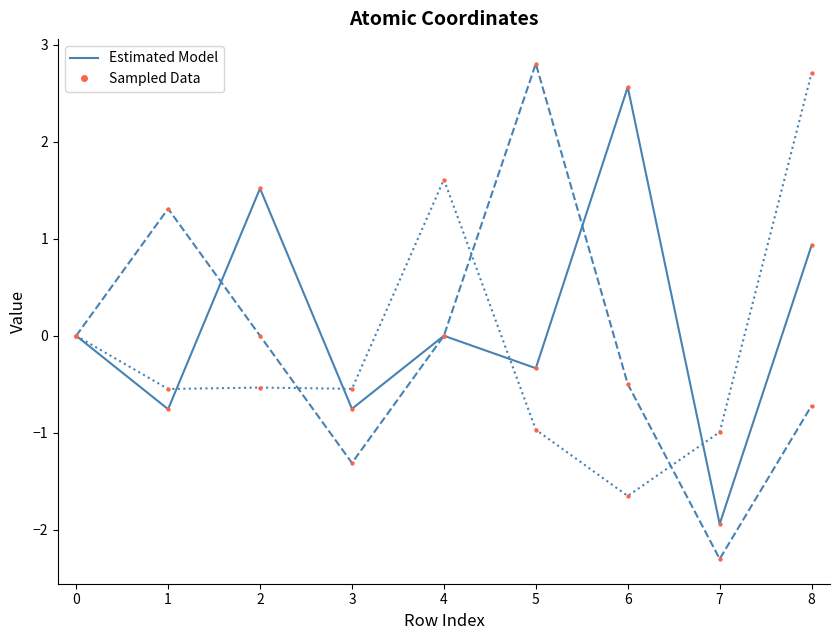

What is the smallest value displayed?

-2.3